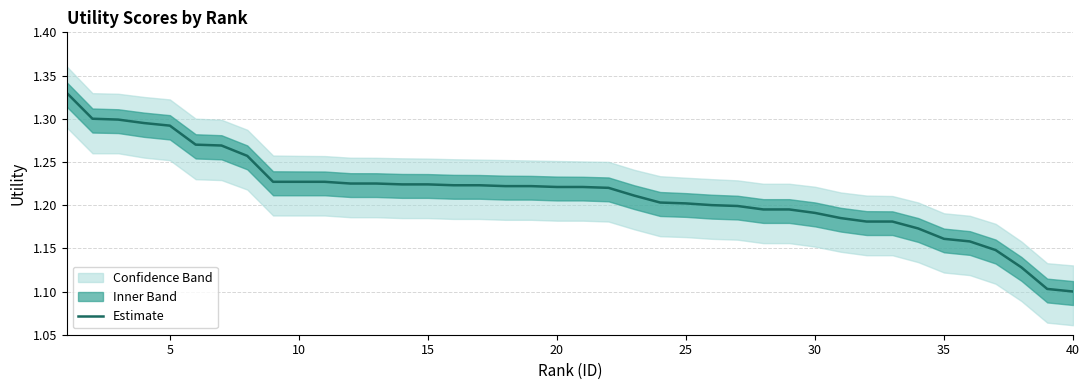

Approximately how many times larger is the value at 40 compared to 30?

0.9